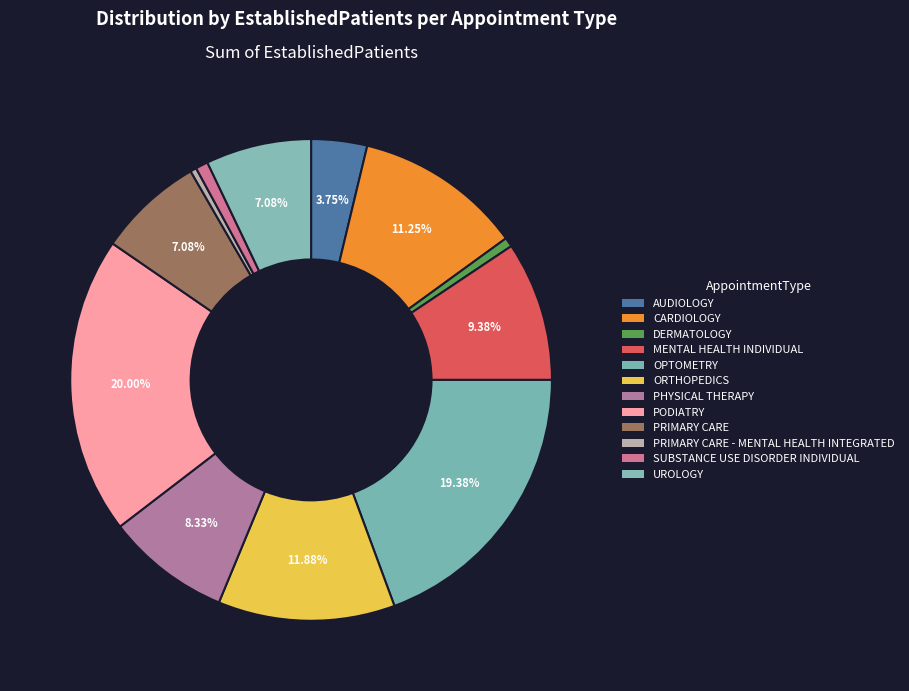

Is there any slice that represents more than half of the pie?

No